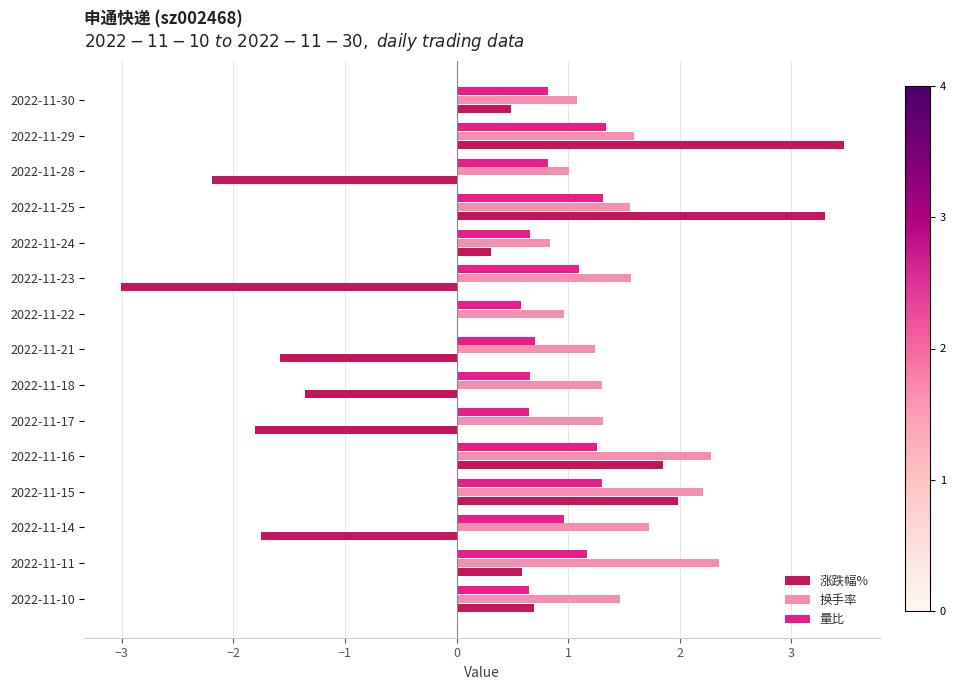

The value of 换手率 at 2022-11-28 is 0.4. True or false?

False